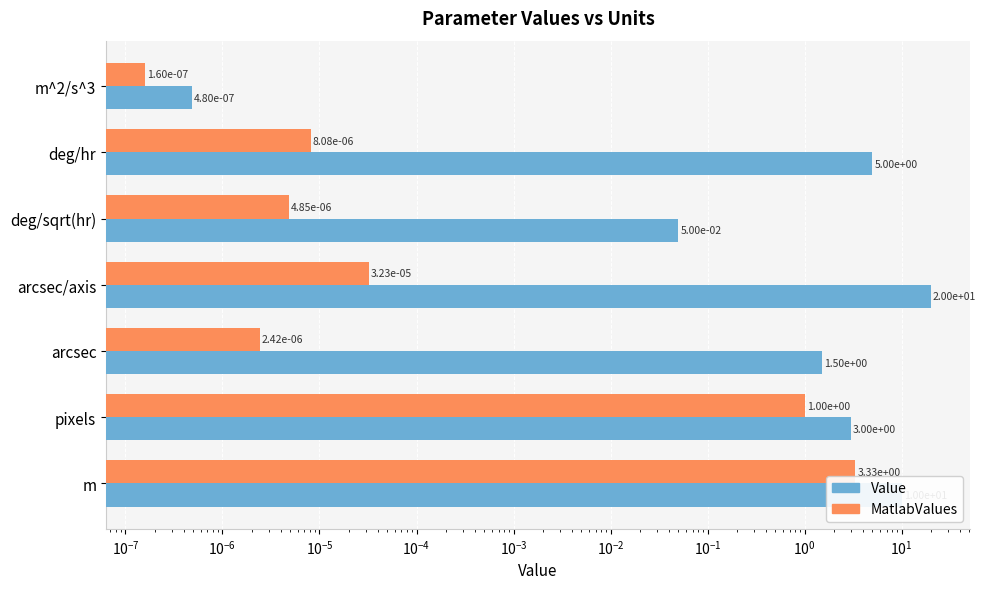

Rank the series by their average value, from lowest to highest.

MatlabValues, Value